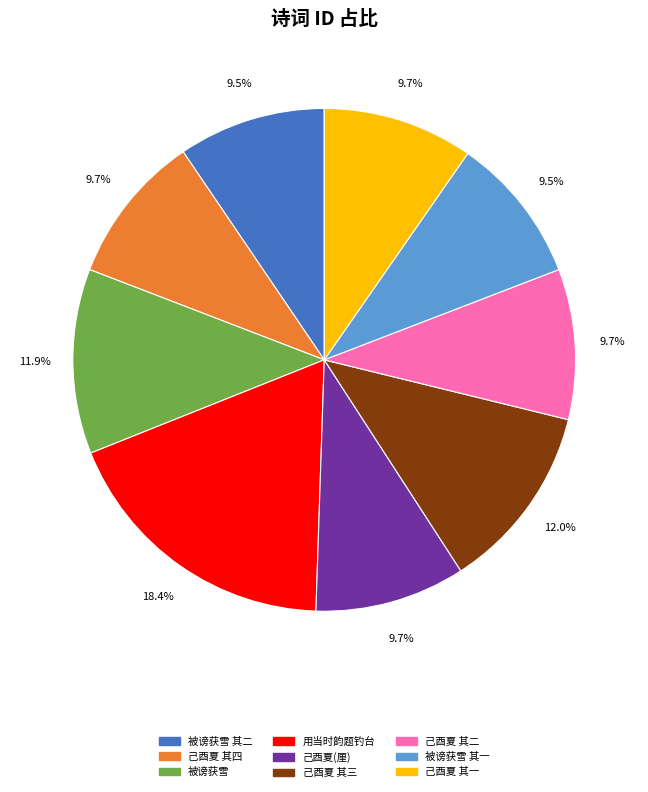

How many segments does this pie chart have?

9